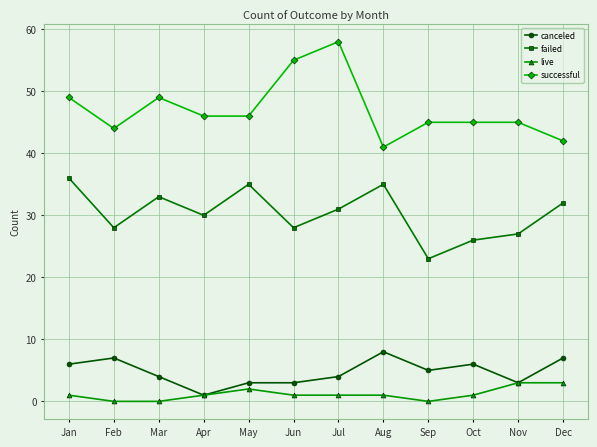

What is the difference between the highest and lowest values at May?

44